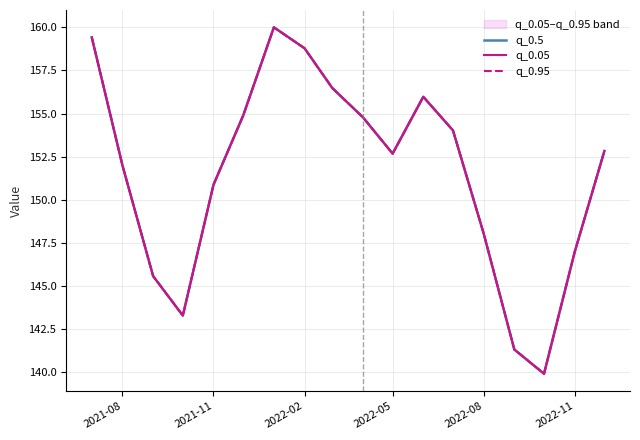

True or false: q_0.5 and q_0.95 cross at least once.

False